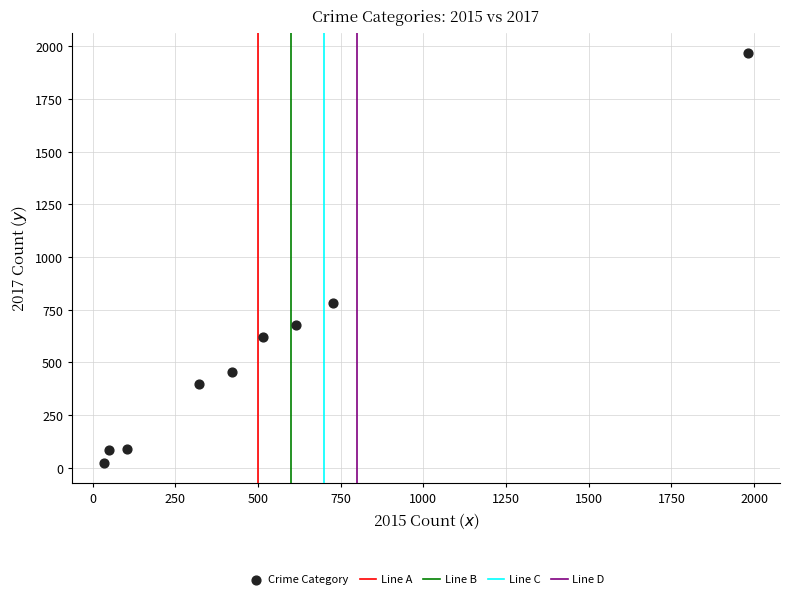

What is the average Y value?

566